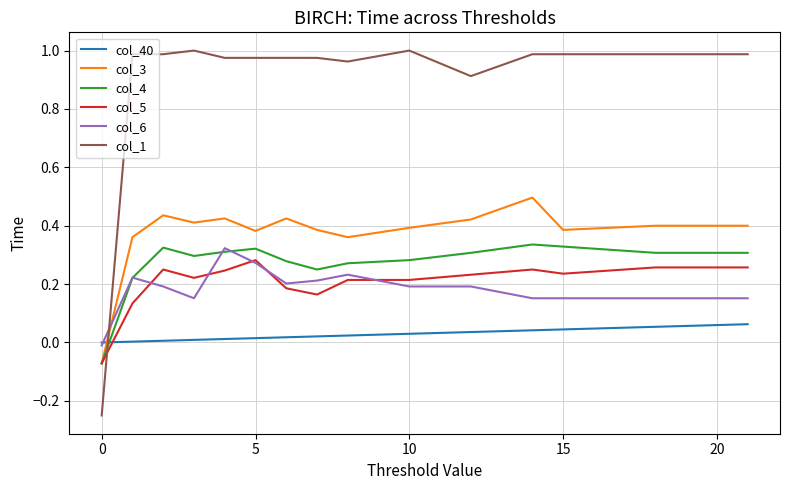

Which series has the widest spread of values?

col_1